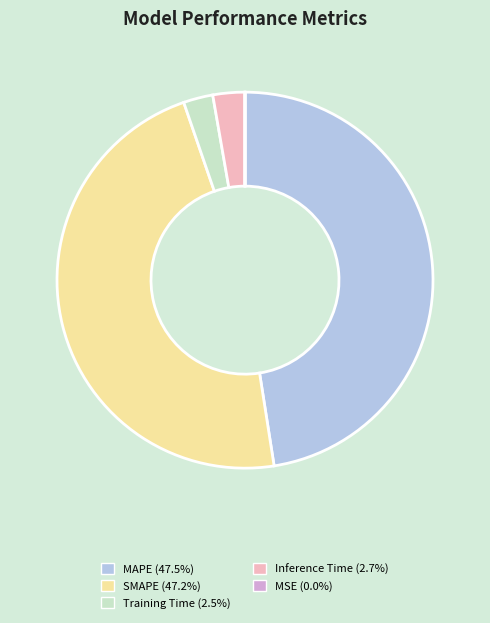

Between MAPE and Training Time, which is larger?

MAPE